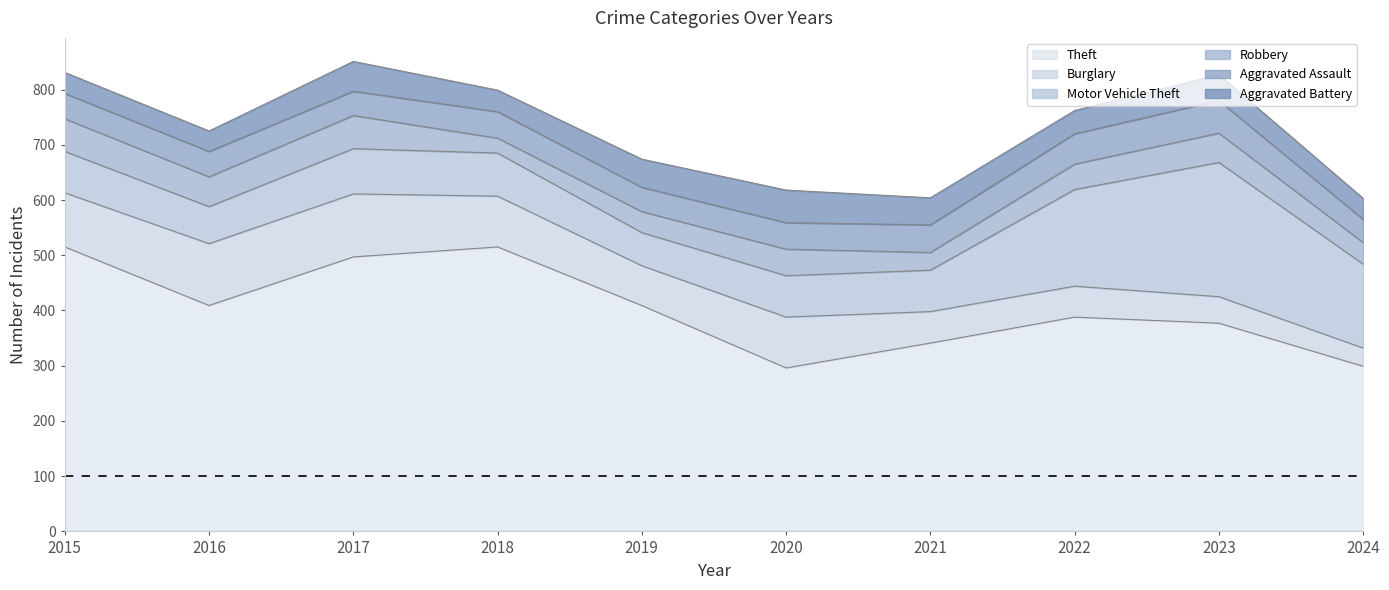

Is the value of Aggravated Battery at 2018 greater than the value of Theft at 2019?

No